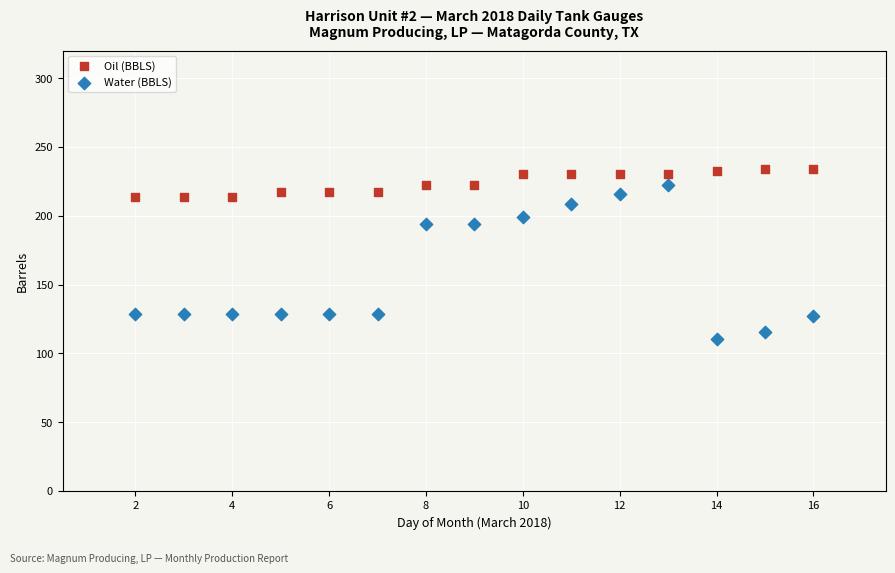

What are all the series names shown in the legend?

Oil (BBLS), Water (BBLS)